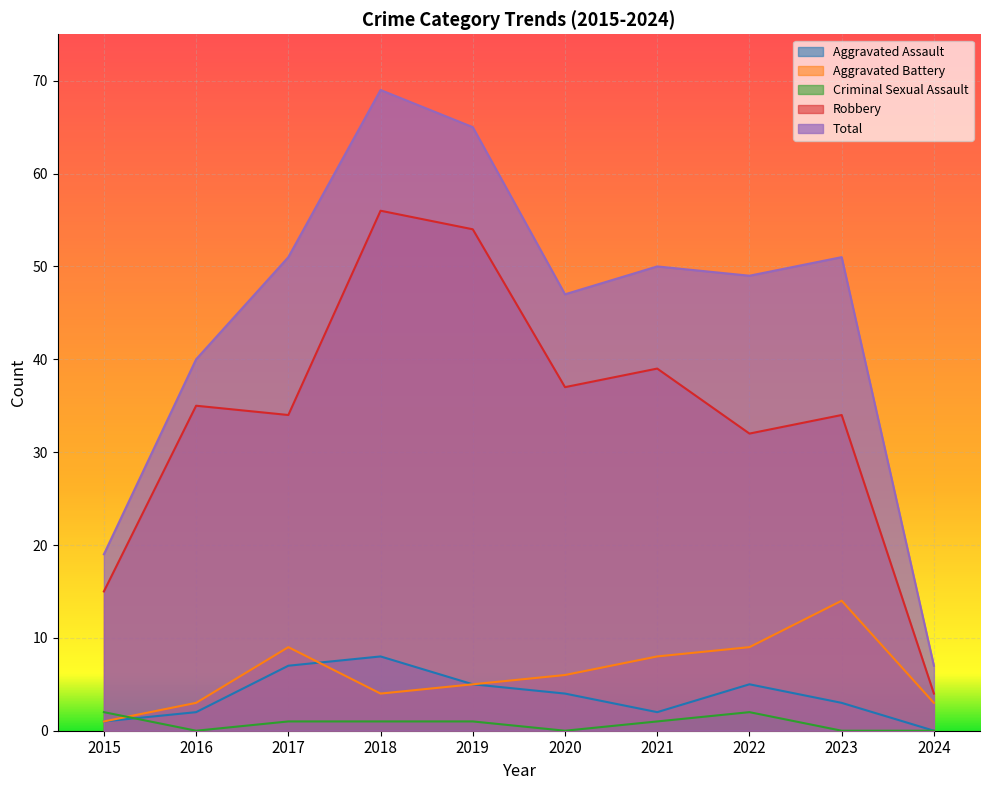

Does the chart display data point markers on the line(s)?

No